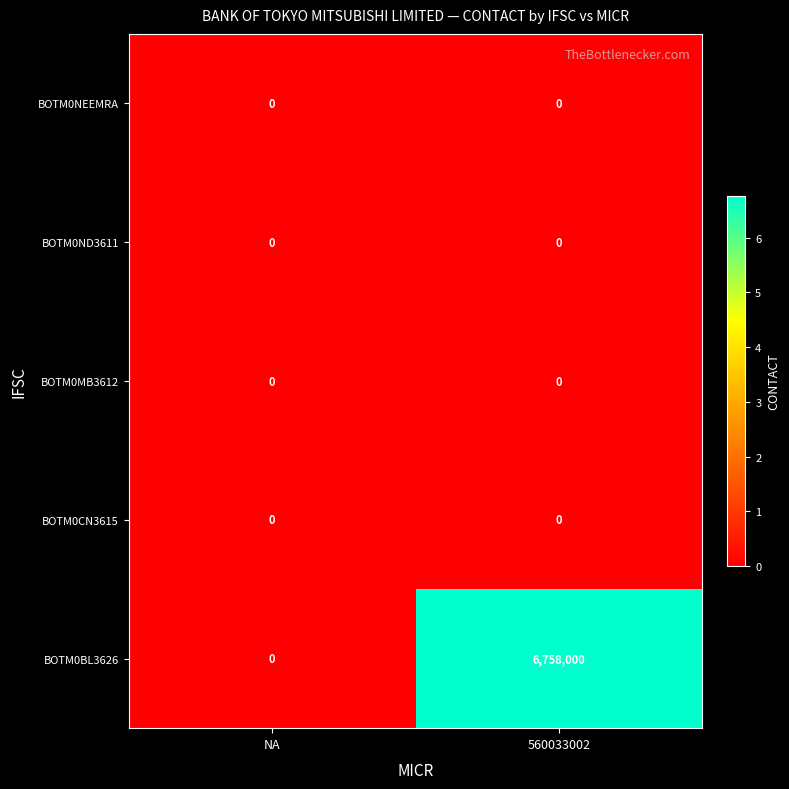

Count the number of categories in the chart.

2